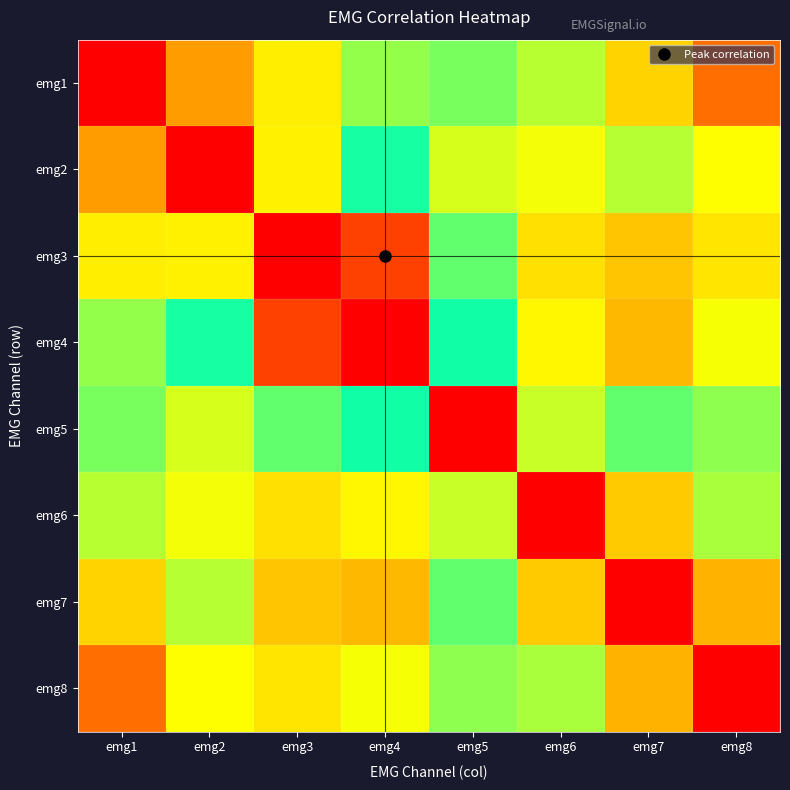

How many distinct data groups are displayed?

8